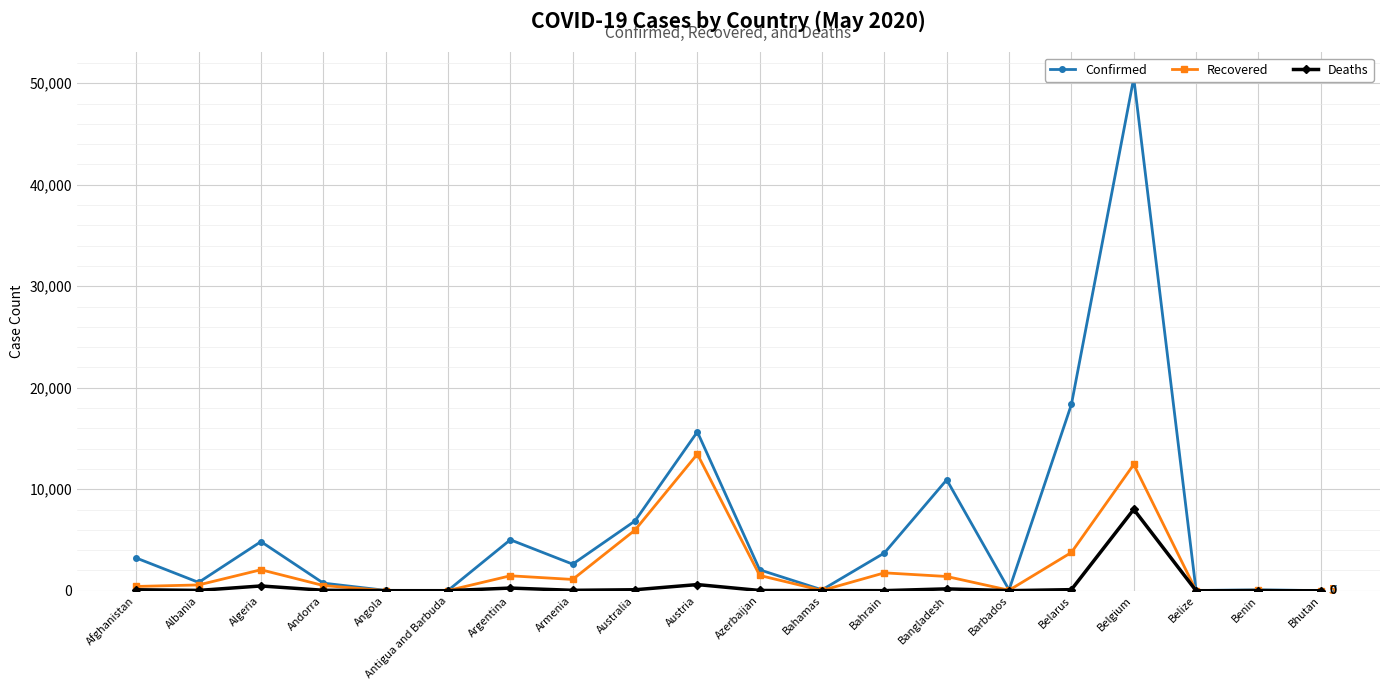

What is the label of the 18th point from the left?

Belize